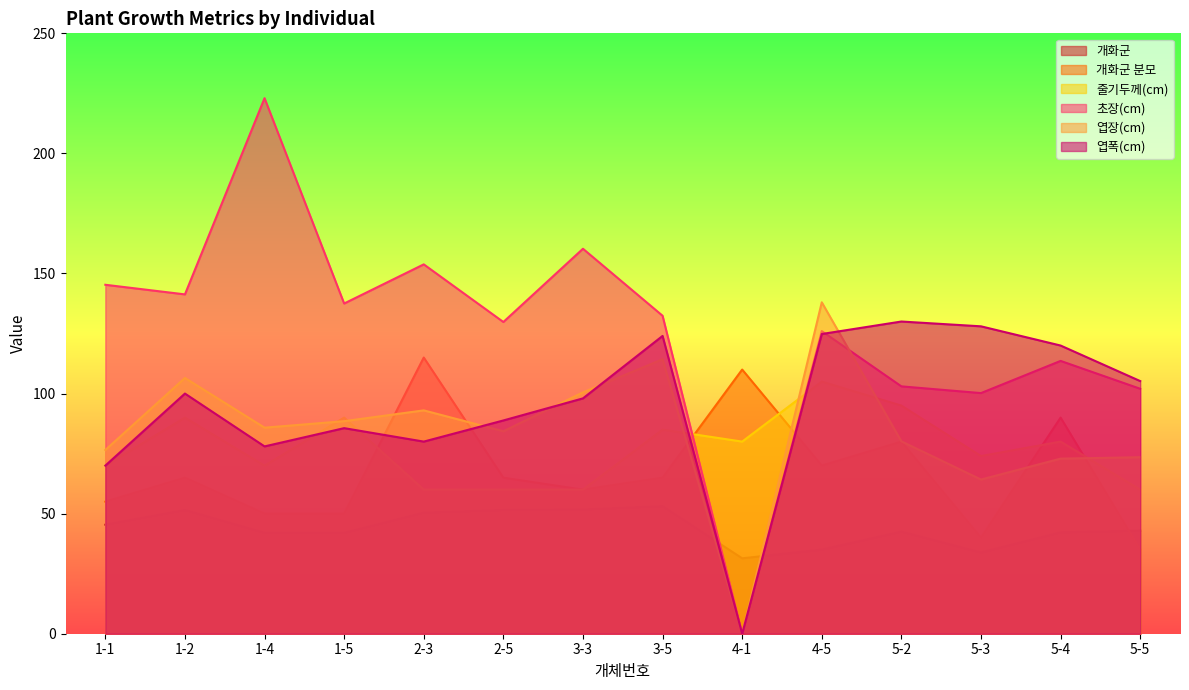

Reading left to right, transcribe all the data shown in this chart.

개화군: 45.4	51.5	42.0	42.0	50.4	51.5	51.7	53.1	31.4	35.0	42.5	33.8	42.2	42.9
개화군 분모: 55.0	65.0	50.0	50.0	115.0	65.0	60.0	65.0	110.0	70.0	80.0	40.0	90.0	35.0
줄기두께(cm): 70.0	90.0	70.0	90.0	60.0	60.0	60.0	85.0	80.0	105.0	95.0	74.0	80.0	60.0
초장(cm): 145.3	141.3	223.0	137.5	153.8	129.8	160.3	132.4	0.0	126.0	103.0	100.2	113.6	102.0
엽장(cm): 76.5	106.5	85.8	88.5	93.0	84.3	100.5	114.3	0.0	138.0	80.1	64.2	72.9	73.5
엽폭(cm): 70.0	100.0	78.0	85.6	80.0	88.8	98.0	124.0	0.0	124.8	130.0	128.0	120.0	105.2